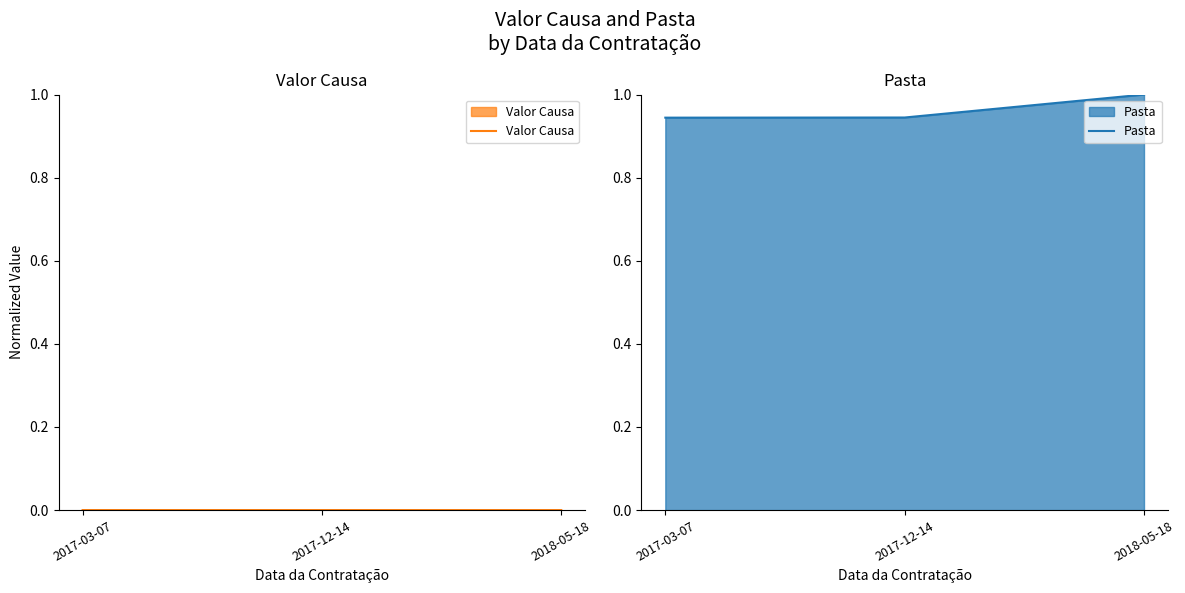

Count the Valor Causa values in the range 0 to 1.

3